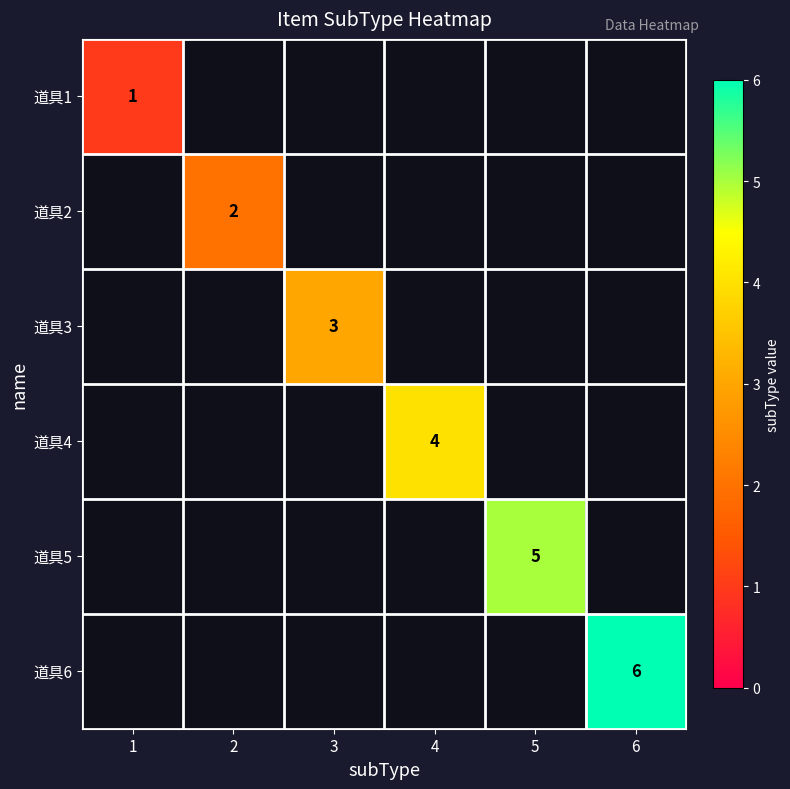

Is it true that 道具4 equals 1 at 4?

False